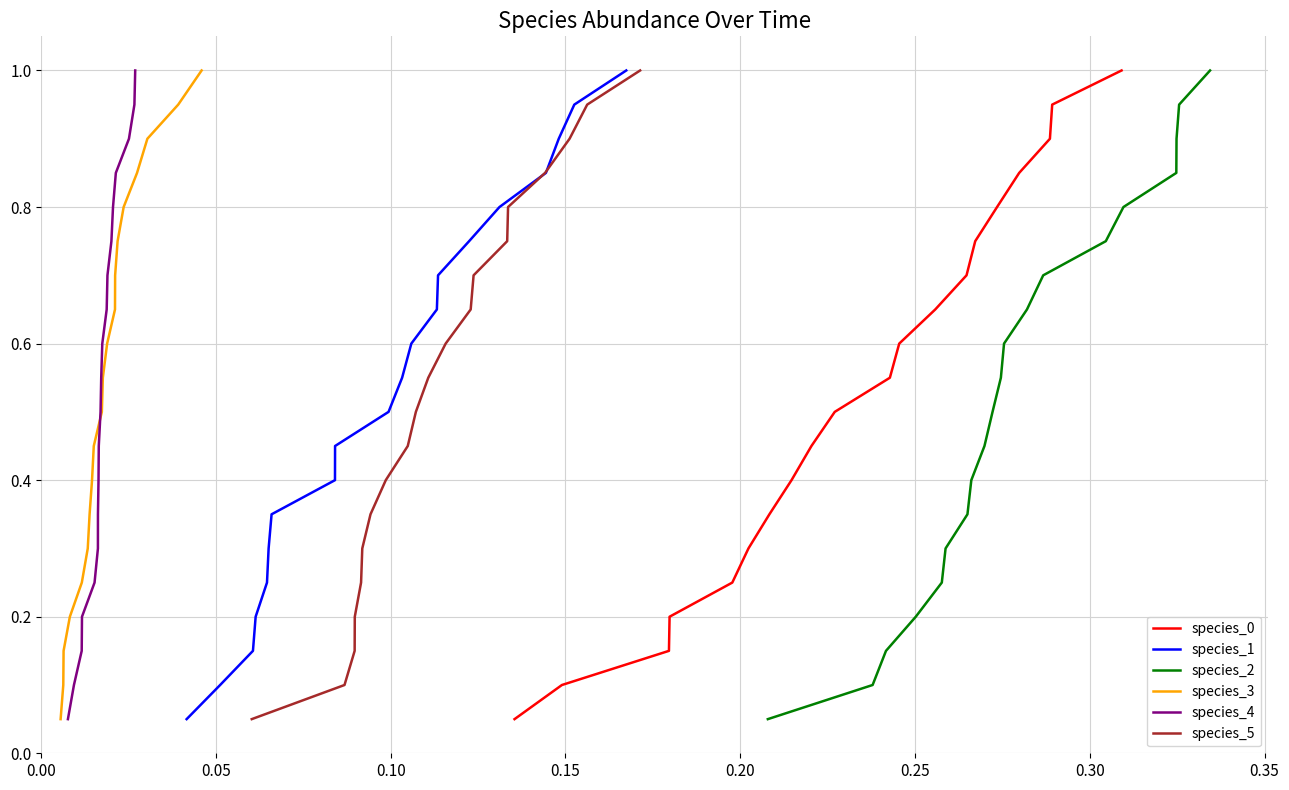

How many lines are shown in the chart?

6